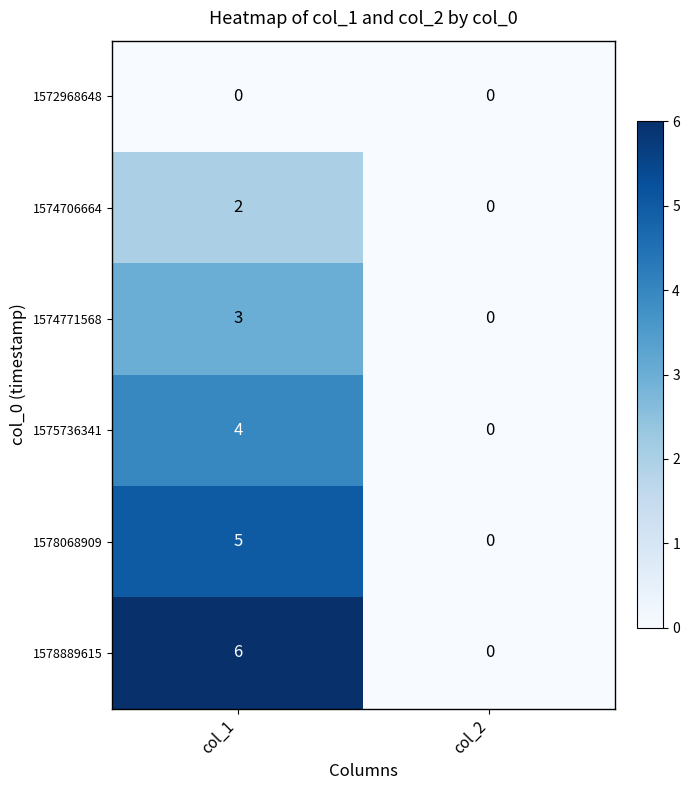

At which category is the sum across all series the highest?

col_1